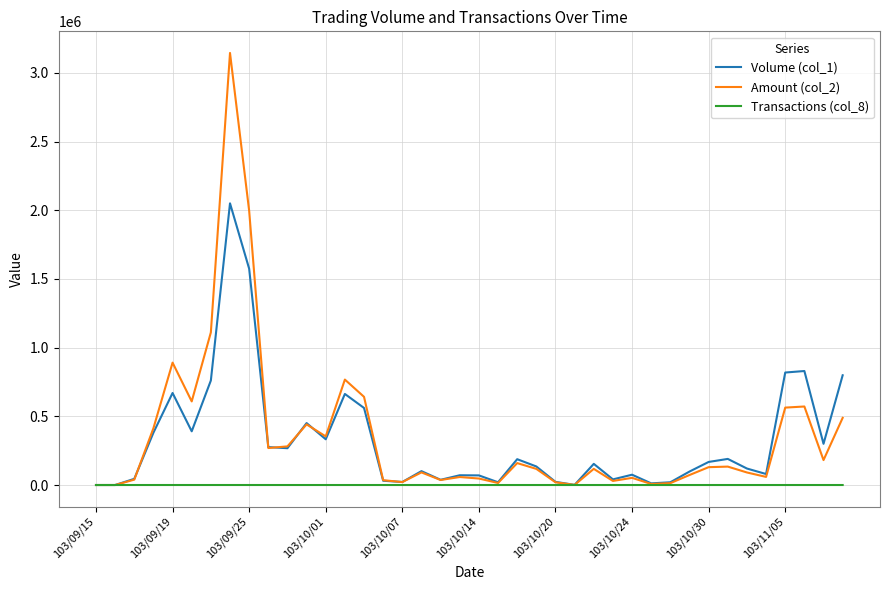

List the series in order of their peak value, lowest first.

Transactions (col_8), Volume (col_1), Amount (col_2)